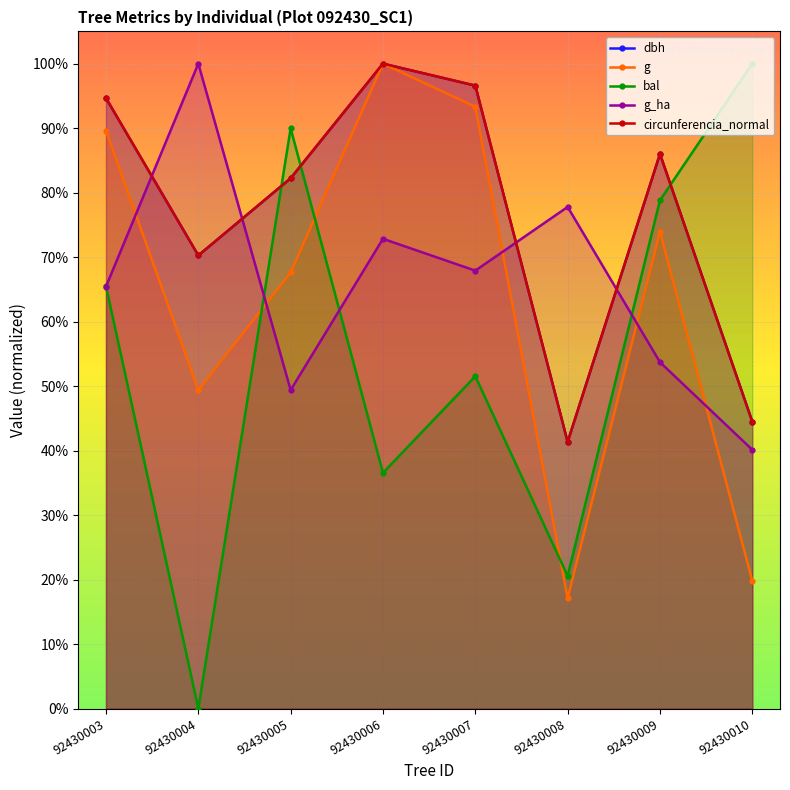

What is the sum of the dbh values at 92430004 and 92430009?

1.6